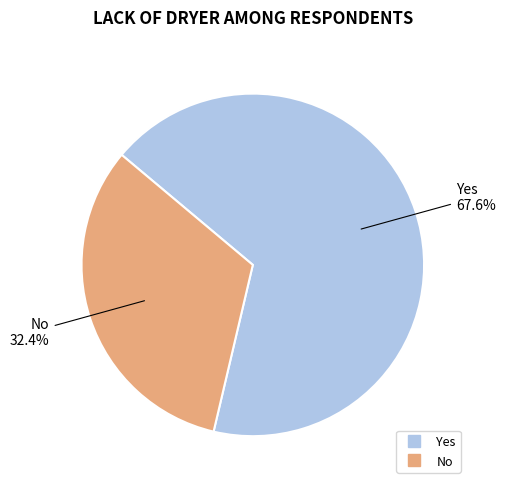

To the nearest percent, what is the average slice percentage?

50%